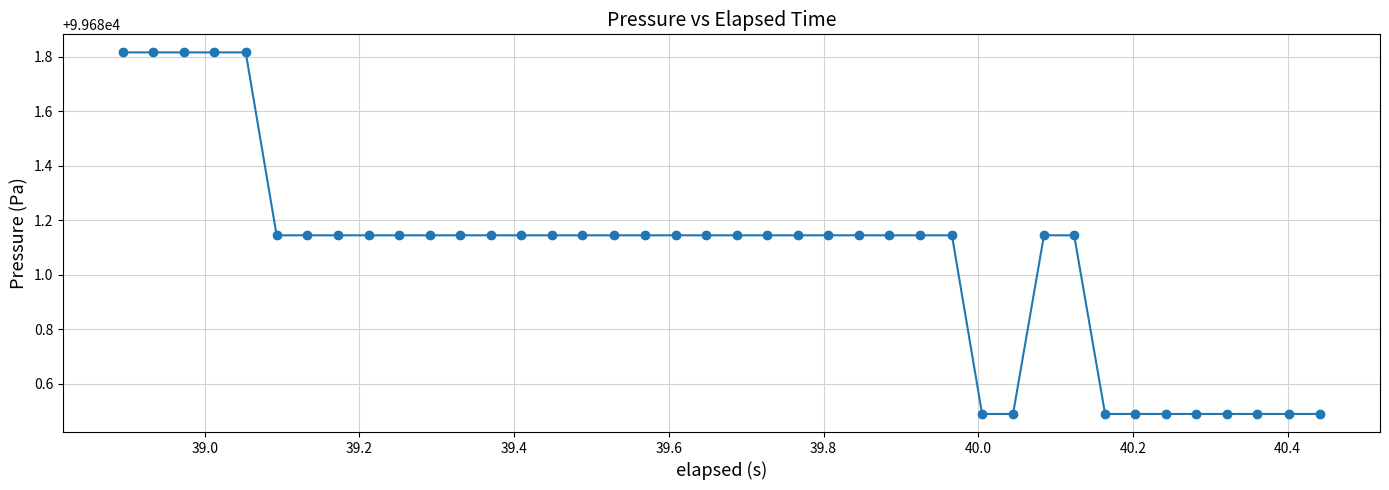

What is the difference between the maximum and minimum values?

1.3